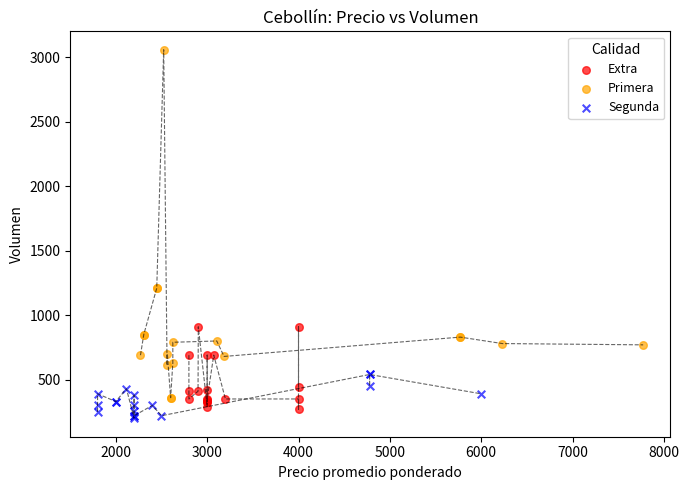

What are all the series names shown in the legend?

Extra, Primera, Segunda